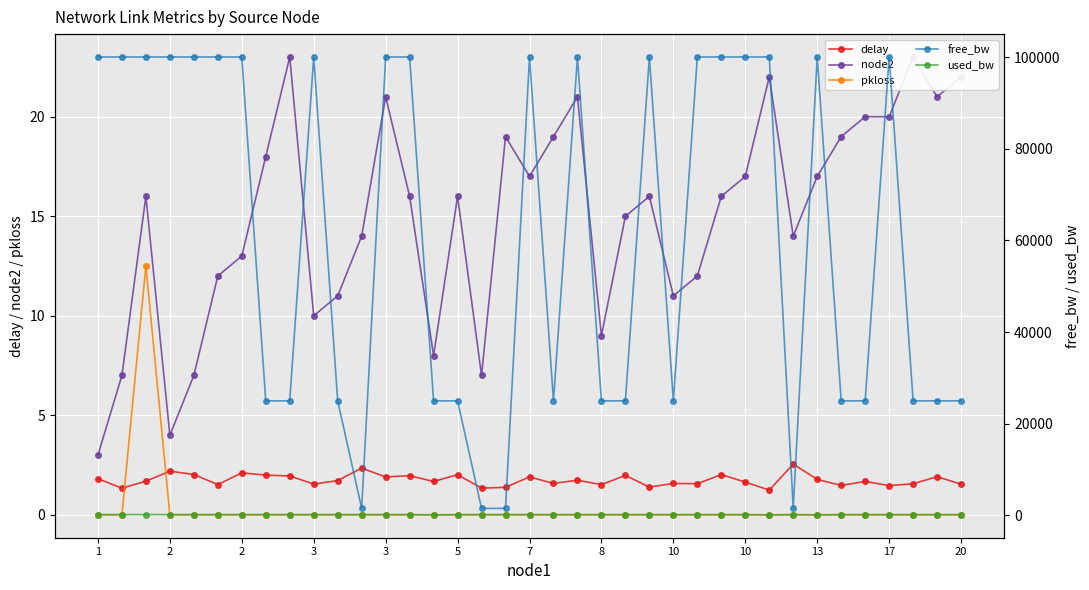

The value of node2 at 26 is 10.6. True or false?

False